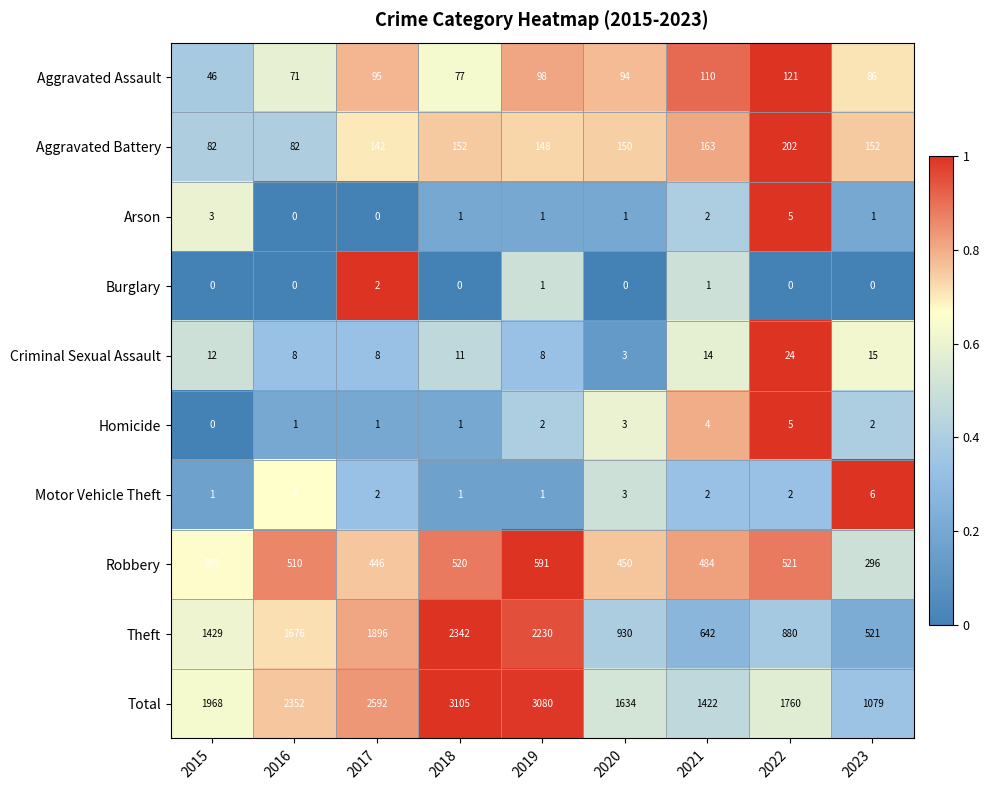

What is the difference between the highest and lowest values at 2017?

2592